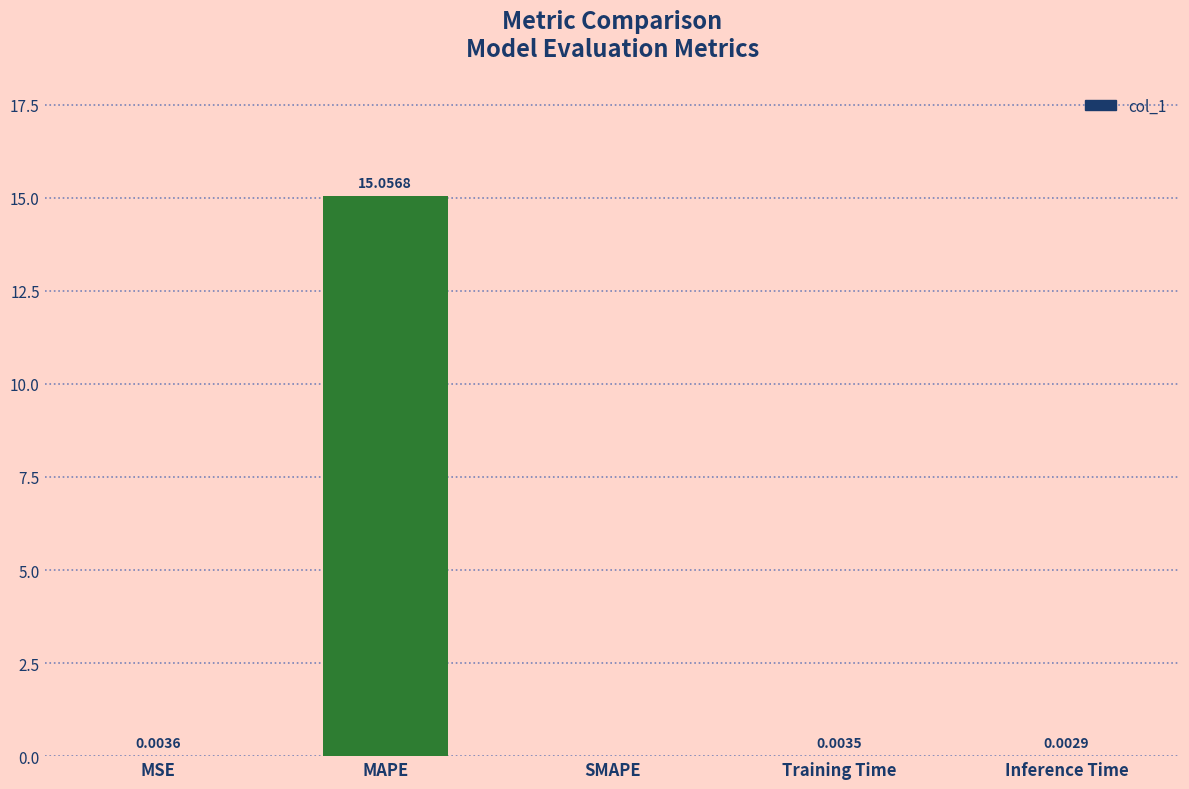

What is the sum of the values at MAPE and Inference Time?

15.1